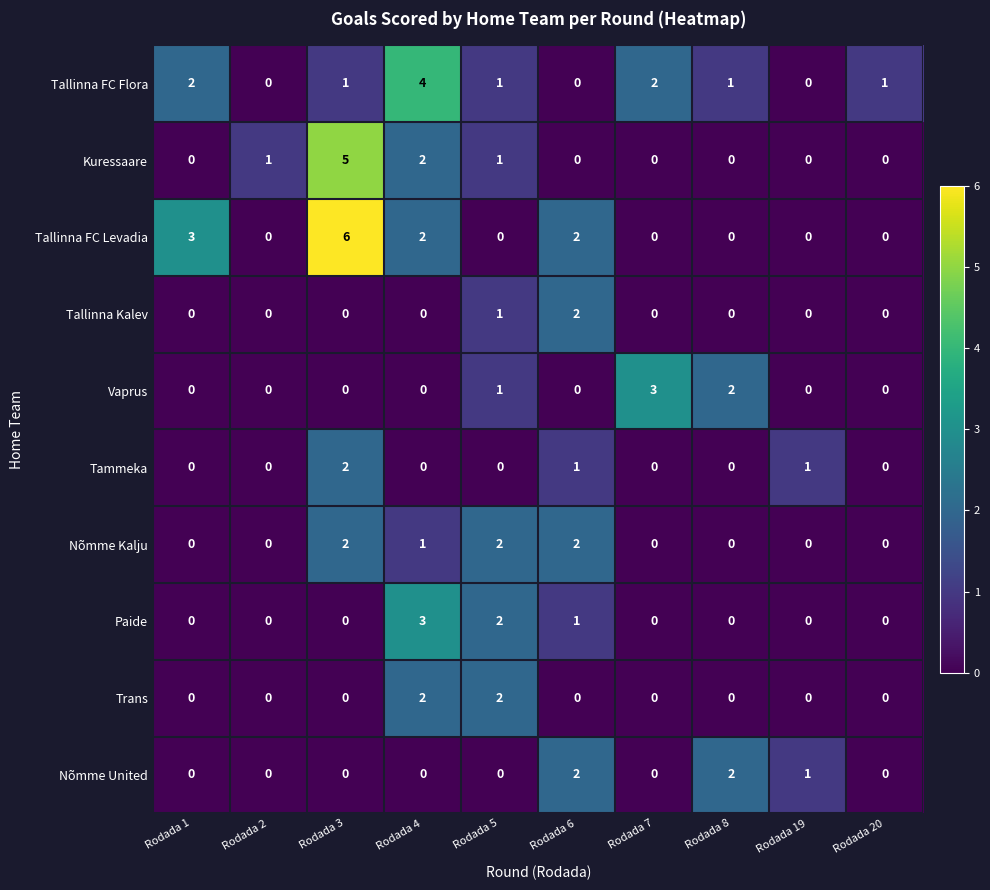

How many distinct data groups are displayed?

10